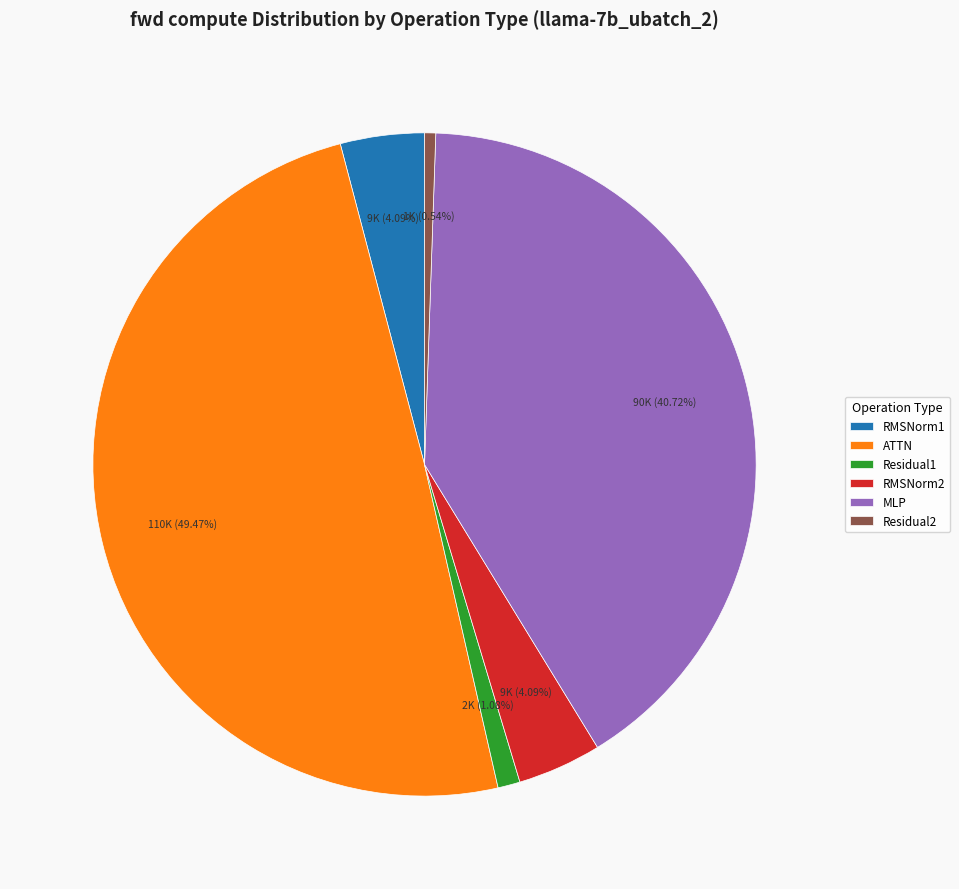

To the nearest percent, what percentage of the pie is MLP?

41%